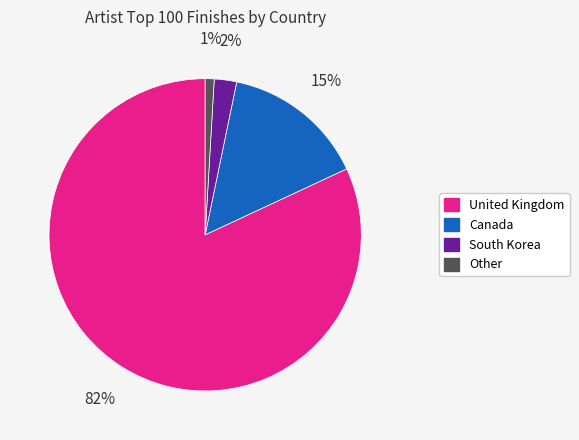

Is it true that United Kingdom is 74% of the pie?

False